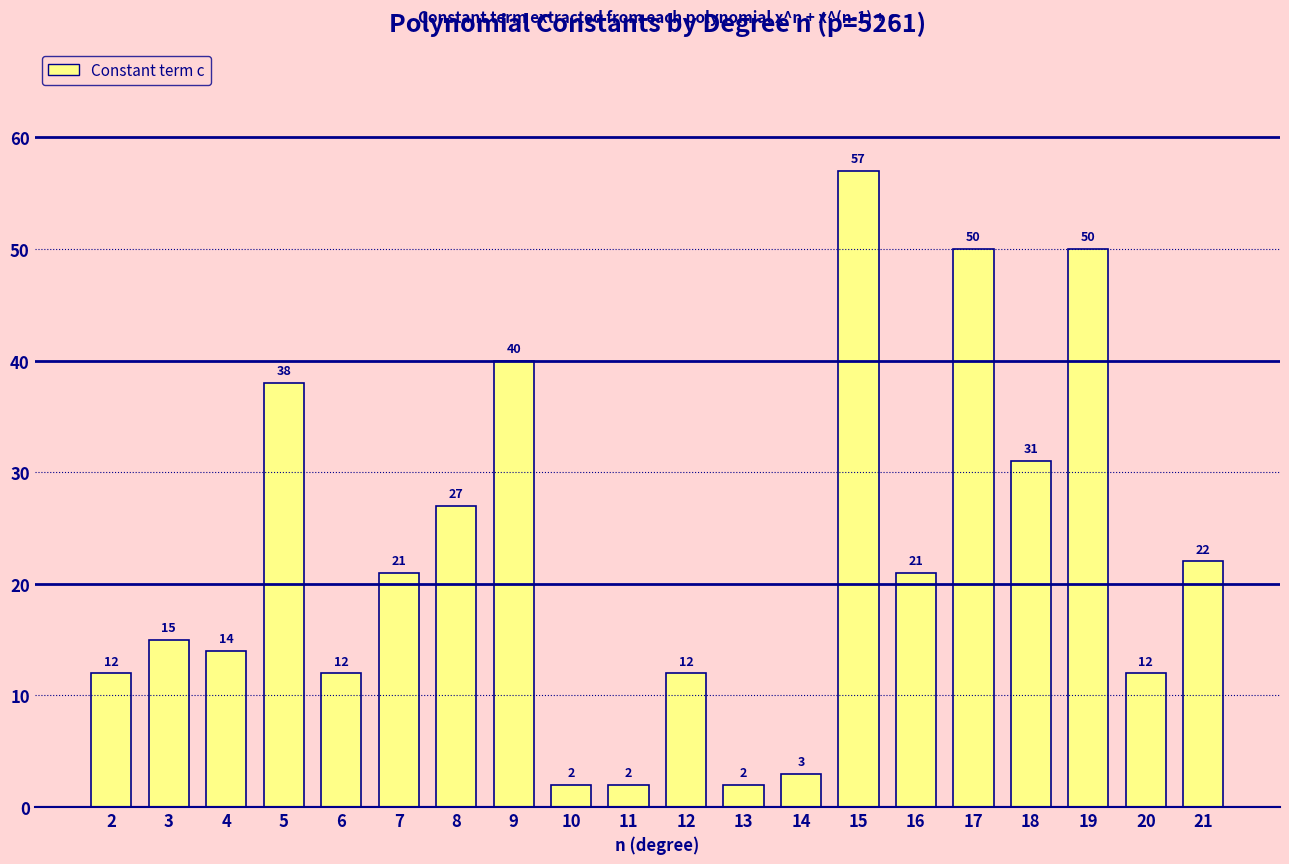

The chart shows a value of 14 at 4. True or false?

True